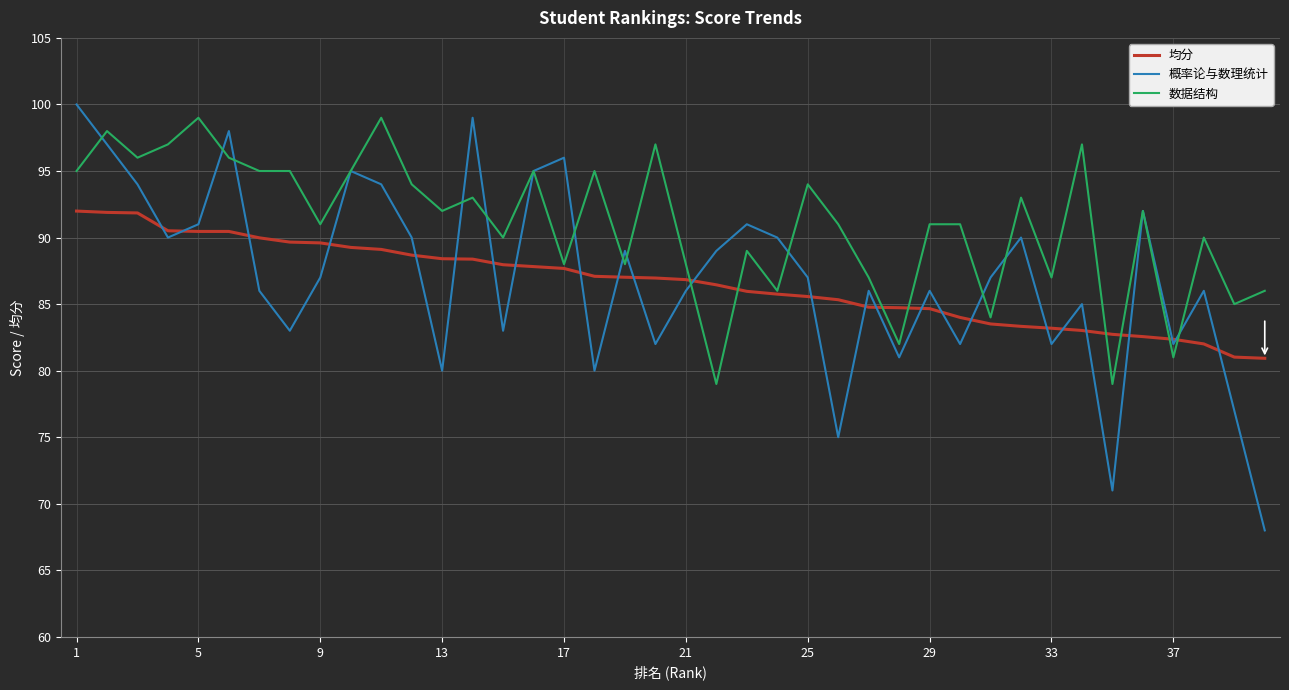

Which series has the largest total across all categories?

数据结构